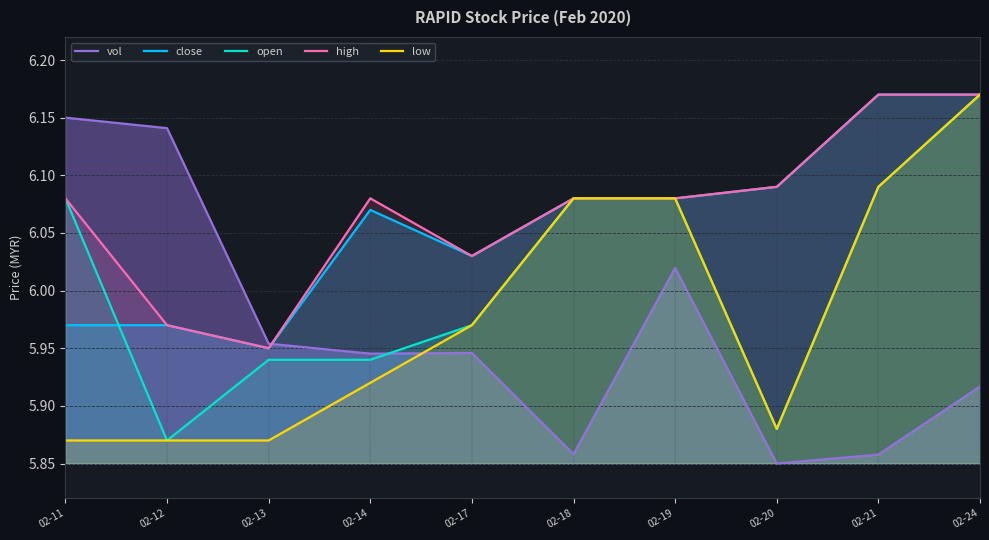

What is the lowest value of the open series?

5.9